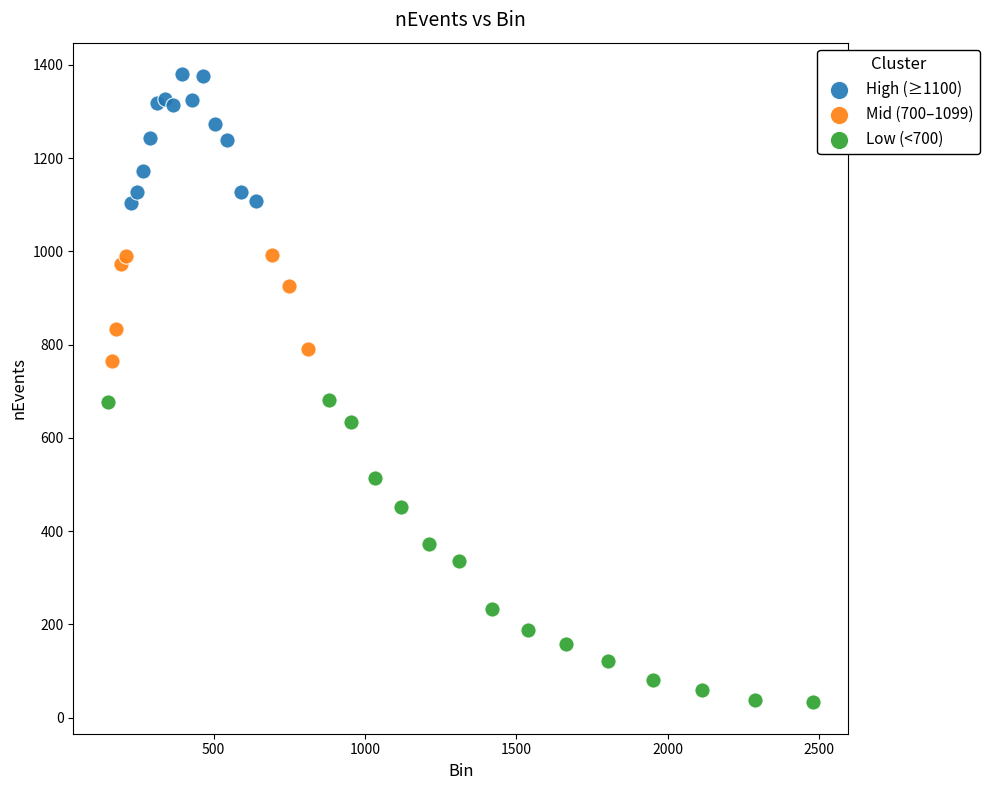

Which series has the widest spread of Y values?

Low (<700)